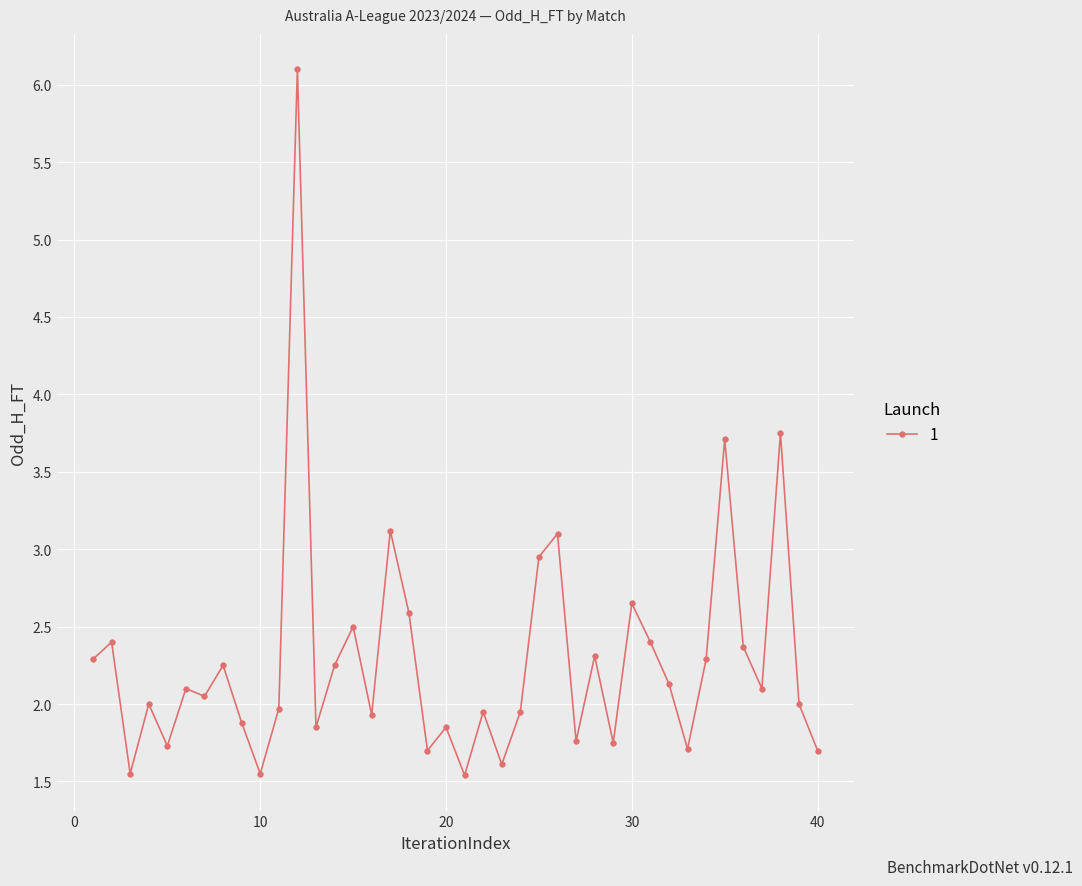

What is the sum of all values?

91.4